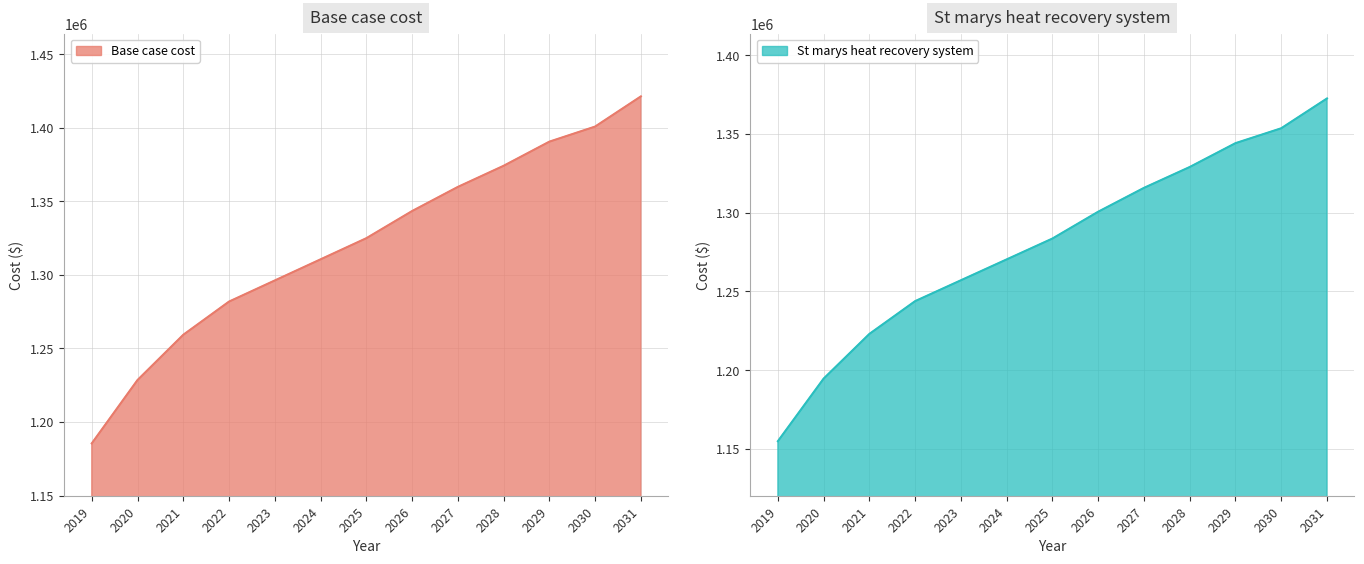

What is the difference between the second highest and minimum values in the St marys heat recovery system series?

198832.4